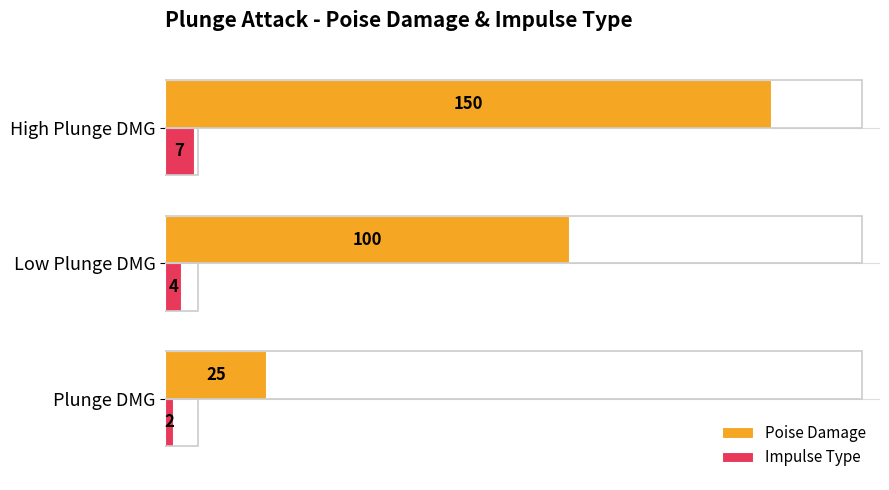

Rank the categories by Poise Damage value from lowest to highest.

Plunge DMG, Low Plunge DMG, High Plunge DMG